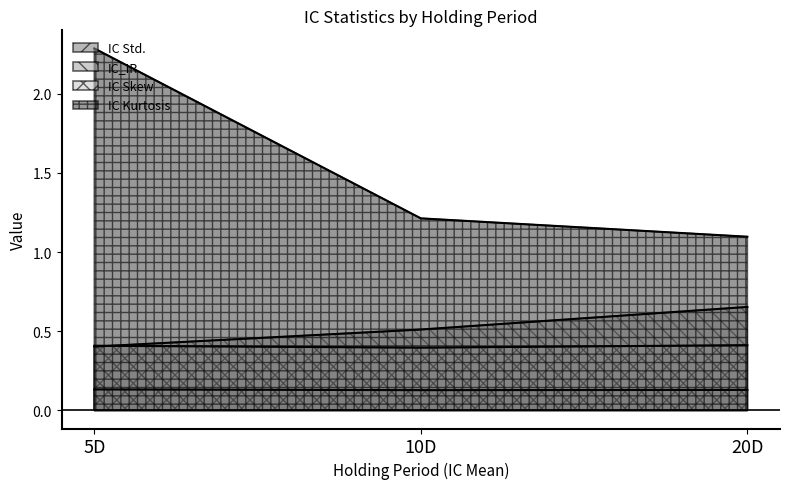

Which has a higher value, 20D or 10D?

20D